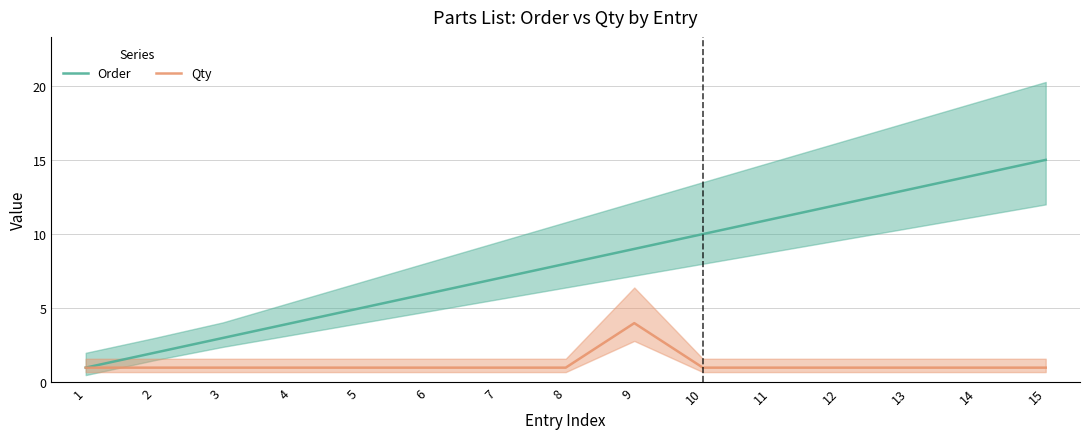

True or false: Qty has a value of 1 at 12.

True